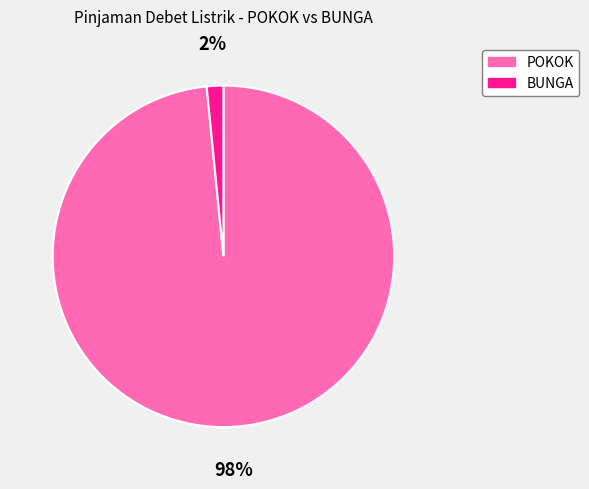

How many segments does this pie chart have?

2